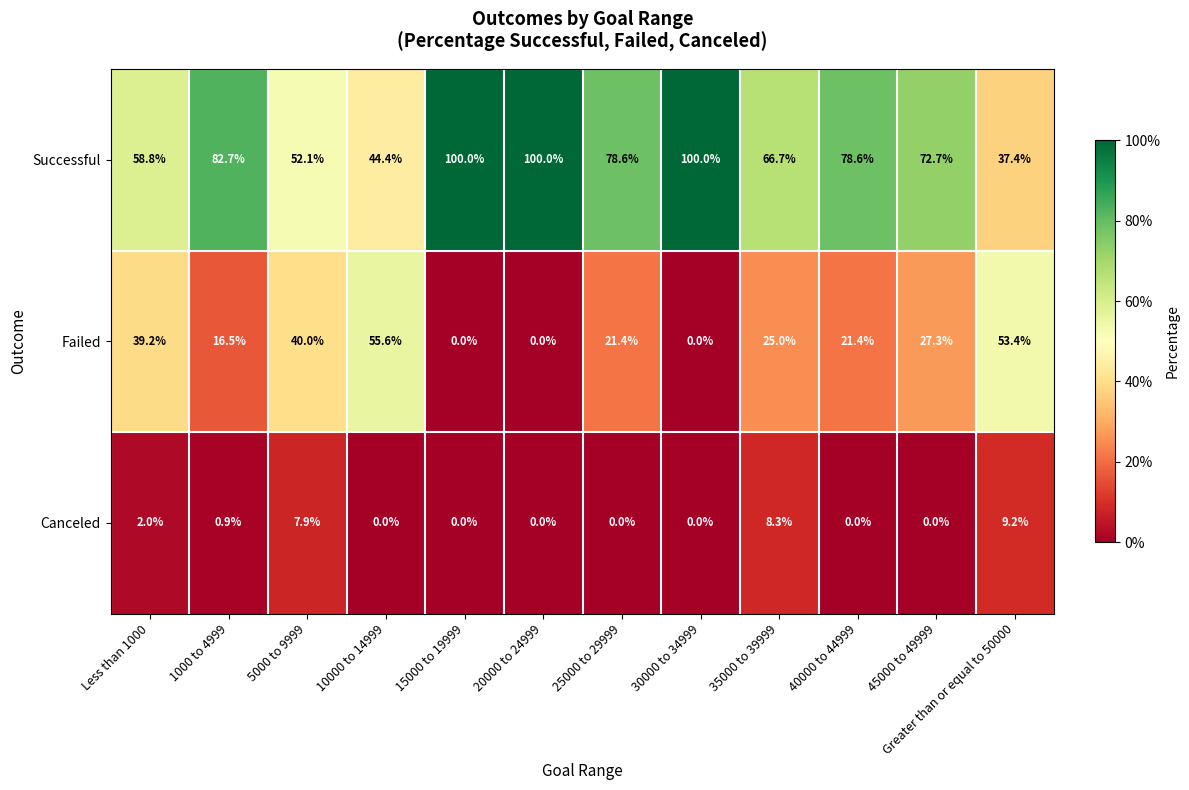

What is the difference between the highest and lowest values at 5000 to 9999?

44.2